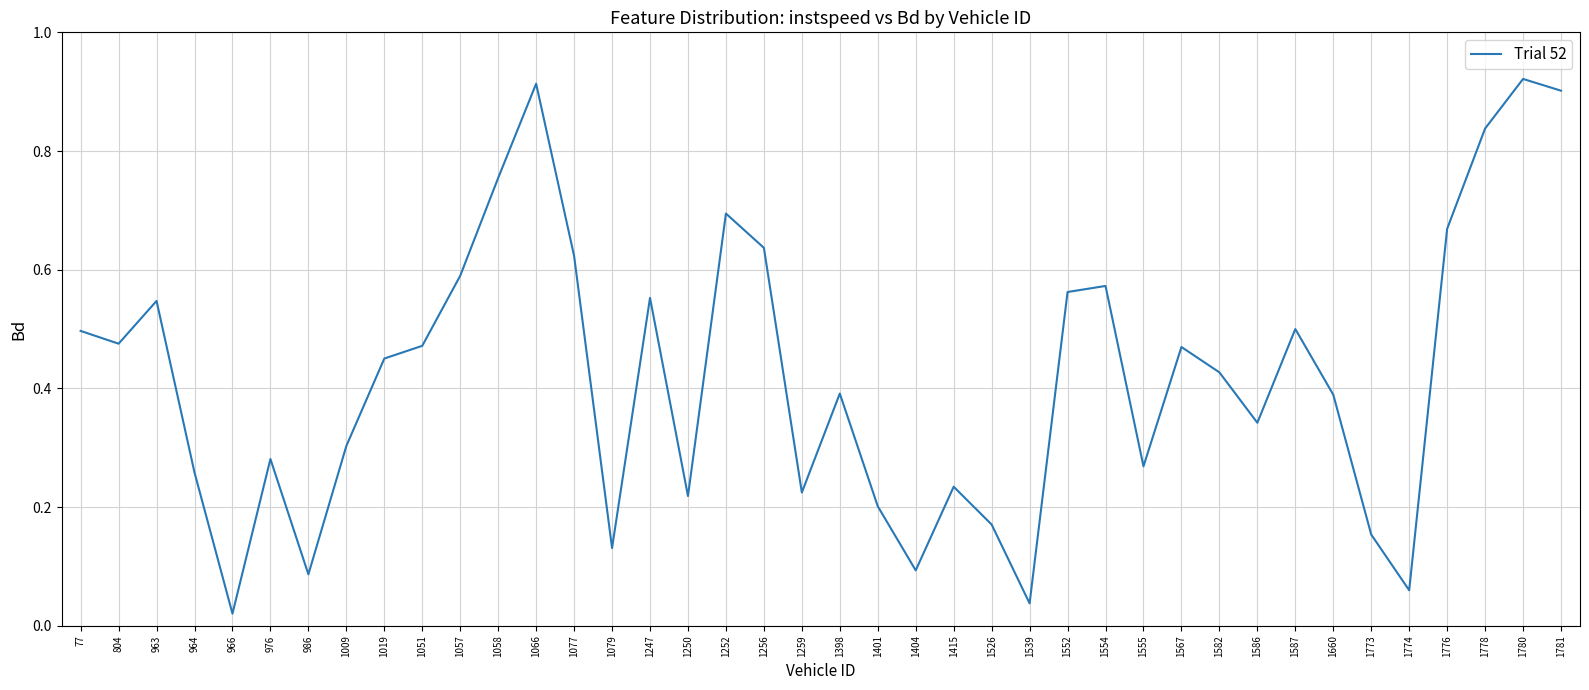

Between 1539 and 1051, which is larger?

1051